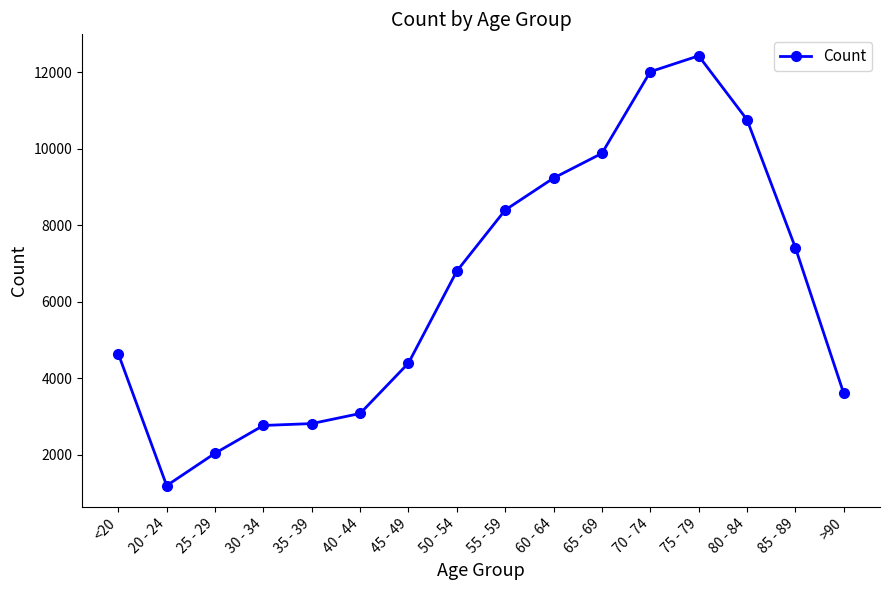

What is the greatest value displayed?

12434